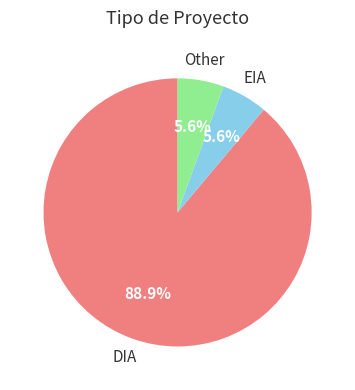

Is there any slice that represents more than half of the pie?

Yes